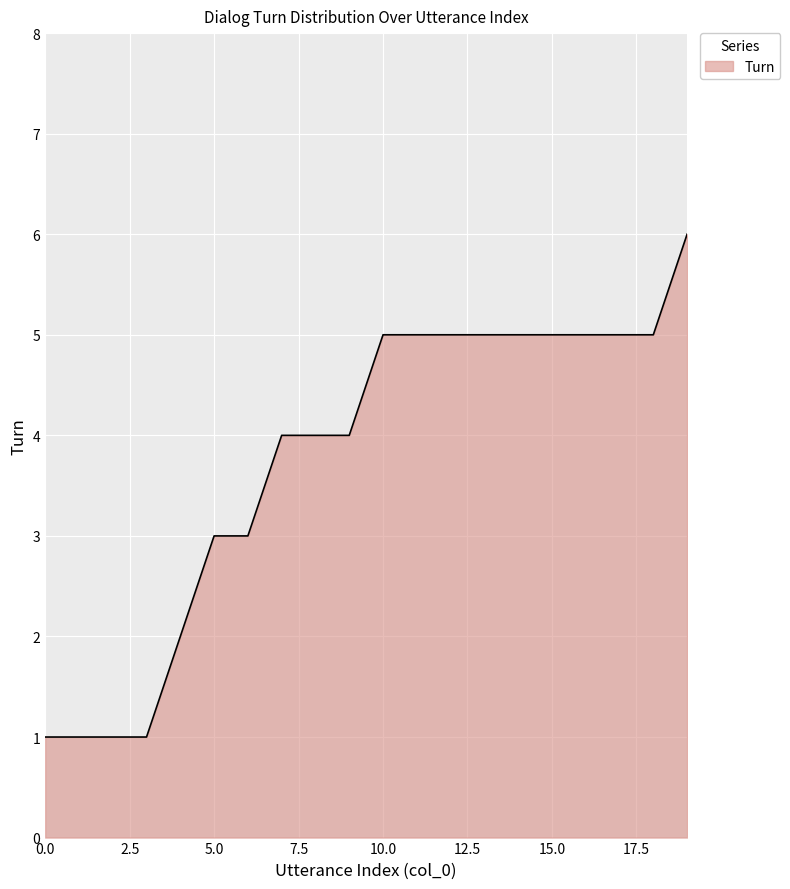

What is the greatest value displayed?

6